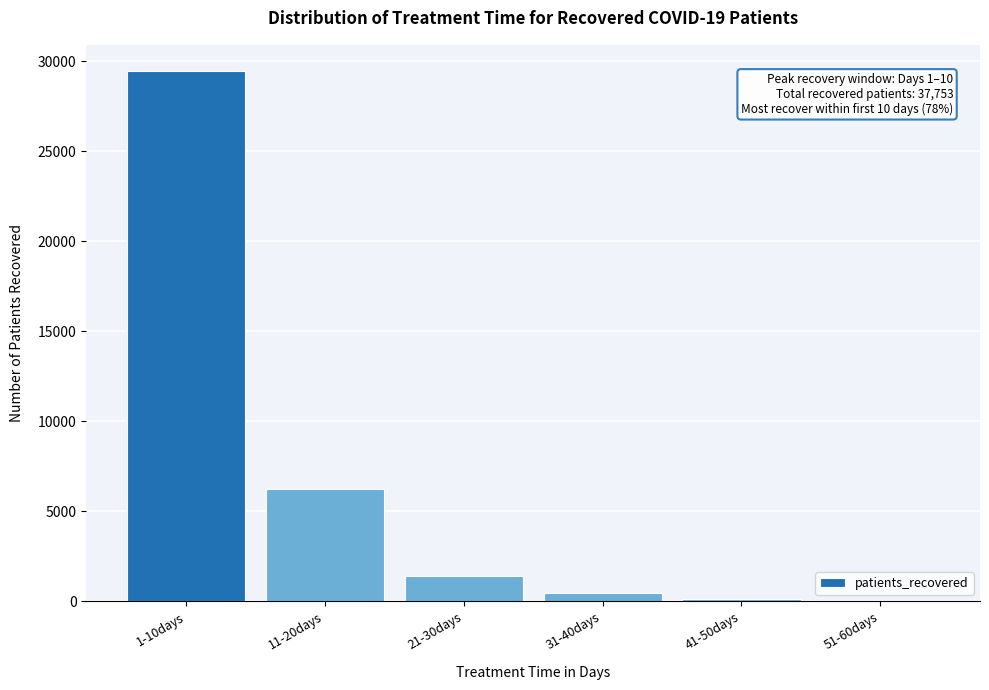

Reading left to right, what are all the values shown in this chart?

1-10days=29447	11-20days=6263	21-30days=1387	31-40days=483	41-50days=150	51-60days=23